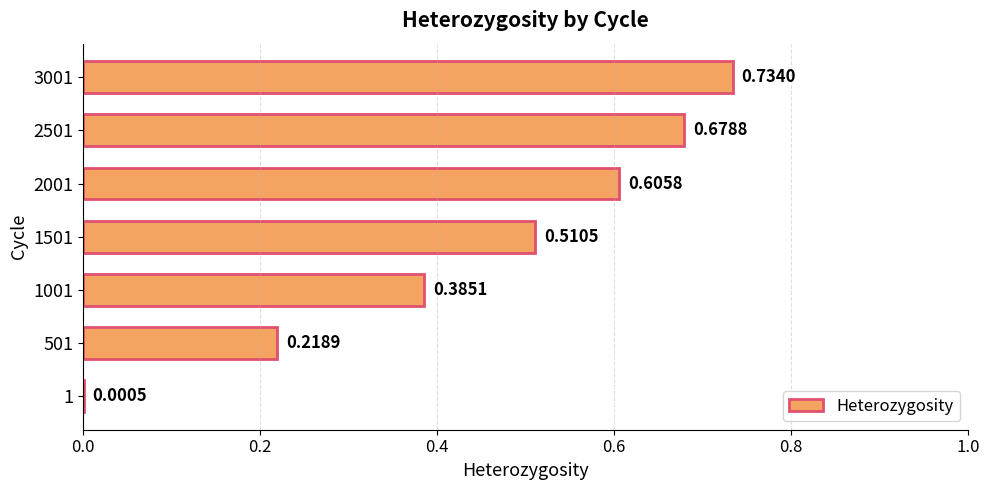

Which has a higher value, 1501 or 3001?

3001